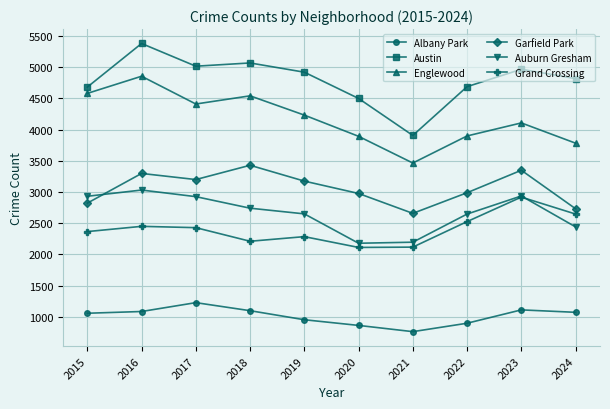

True or false: Grand Crossing and Auburn Gresham intersect in this chart.

True